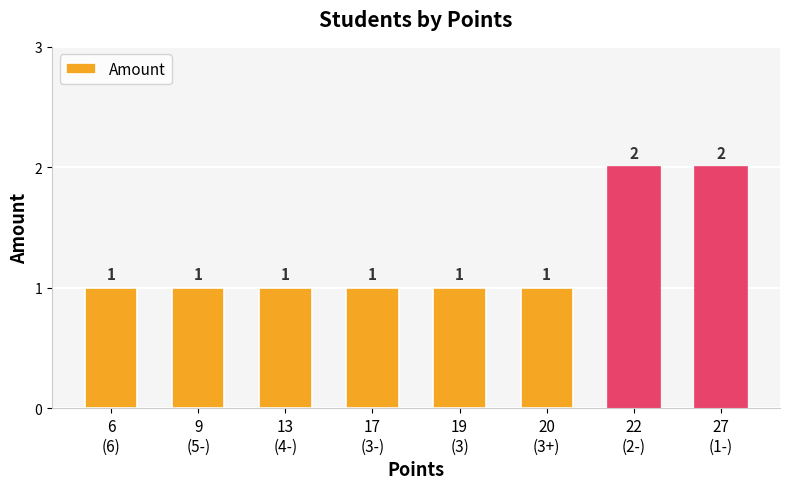

Reading left to right, extract all data points from this chart.

1	1	1	1	1	1	2	2